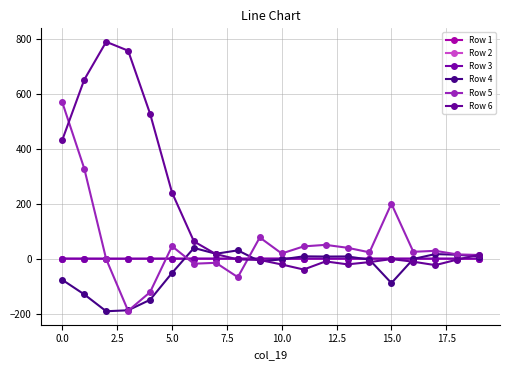

True or false: Row 3 and Row 1 cross at least once.

False